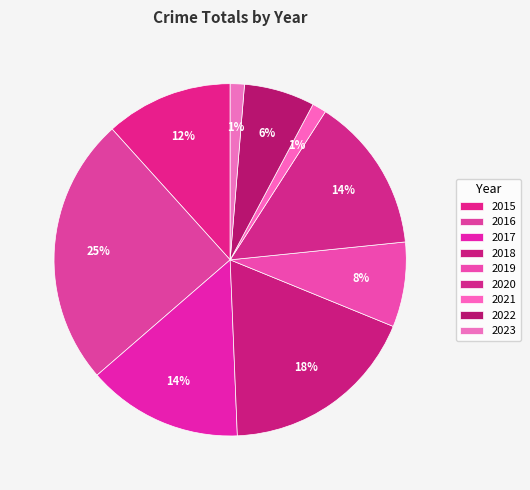

To the nearest percent, what is the average slice percentage?

11%